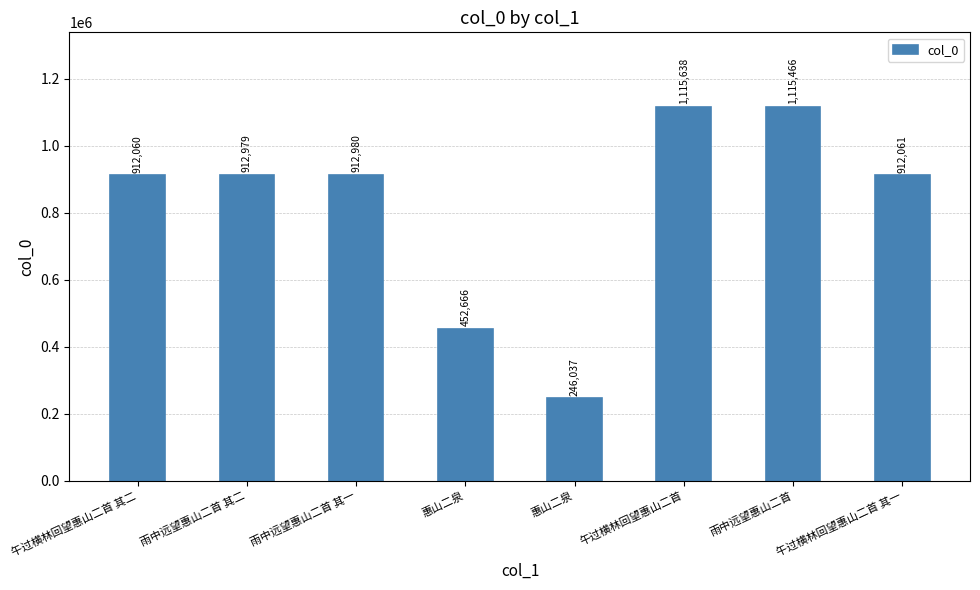

How many categories are shown in the chart?

8